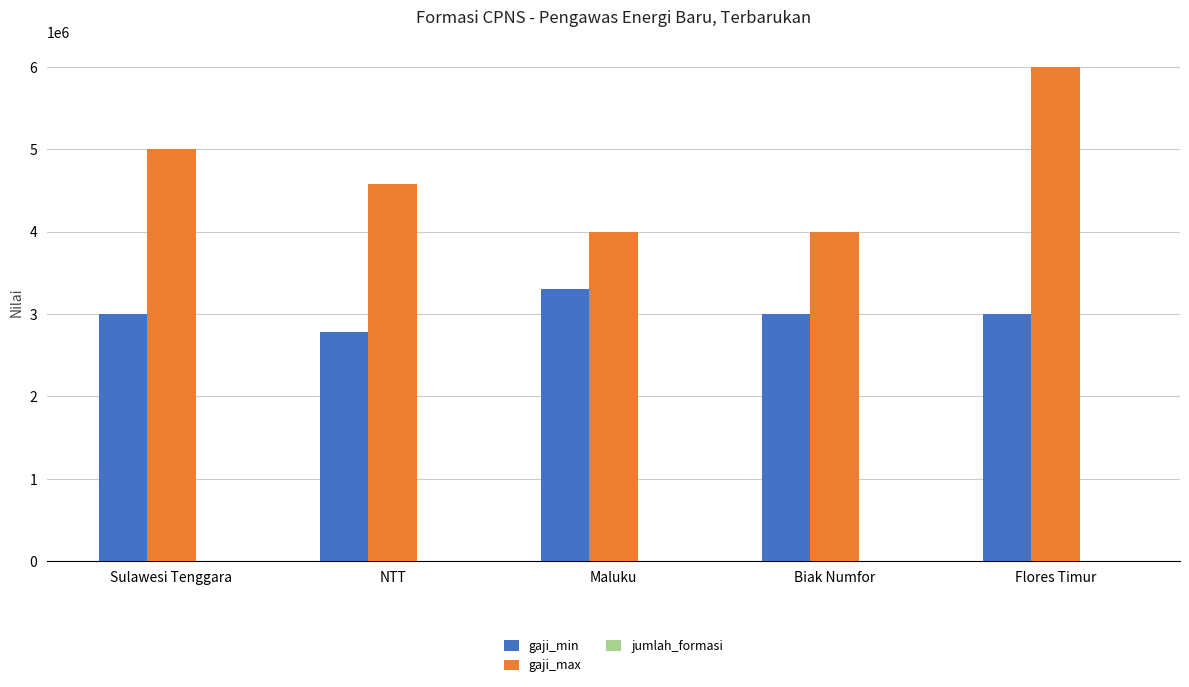

Which series has the largest total across all categories?

gaji_max